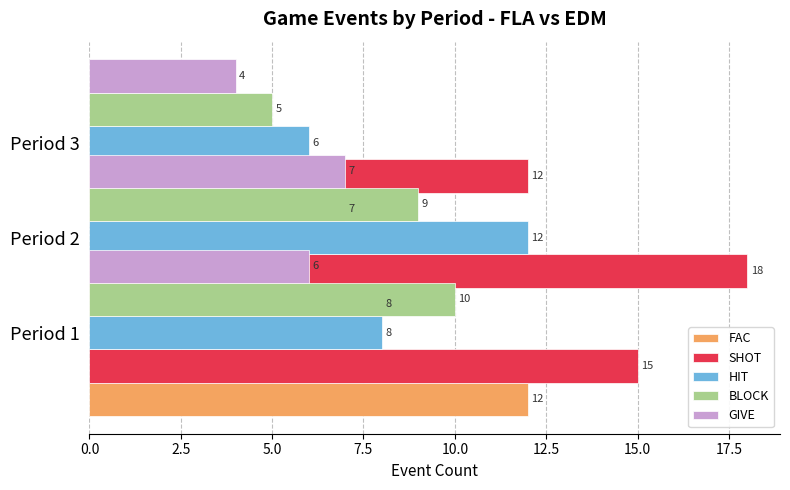

Is it true that FAC equals 13 at Period 1?

False